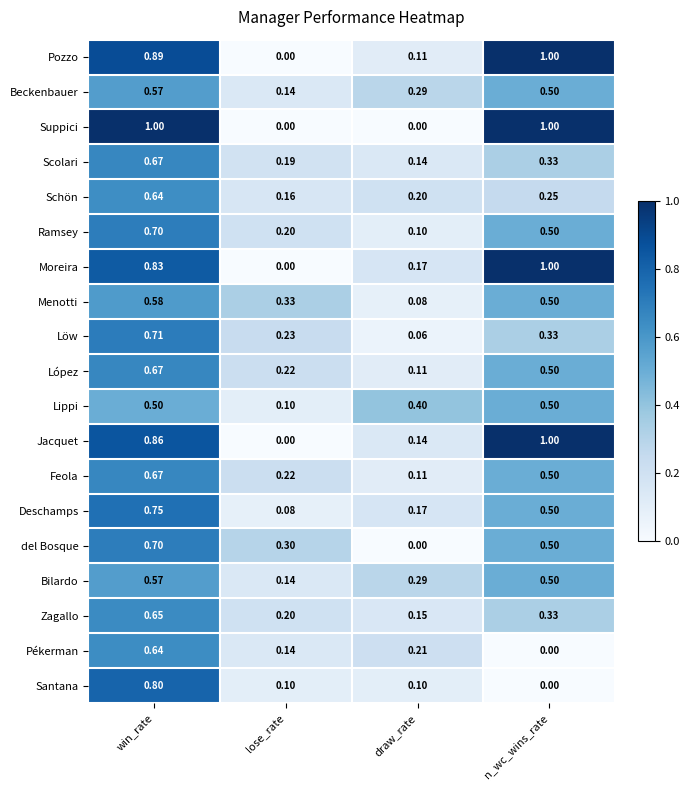

Where is Feola nearest to the value 0?

draw_rate